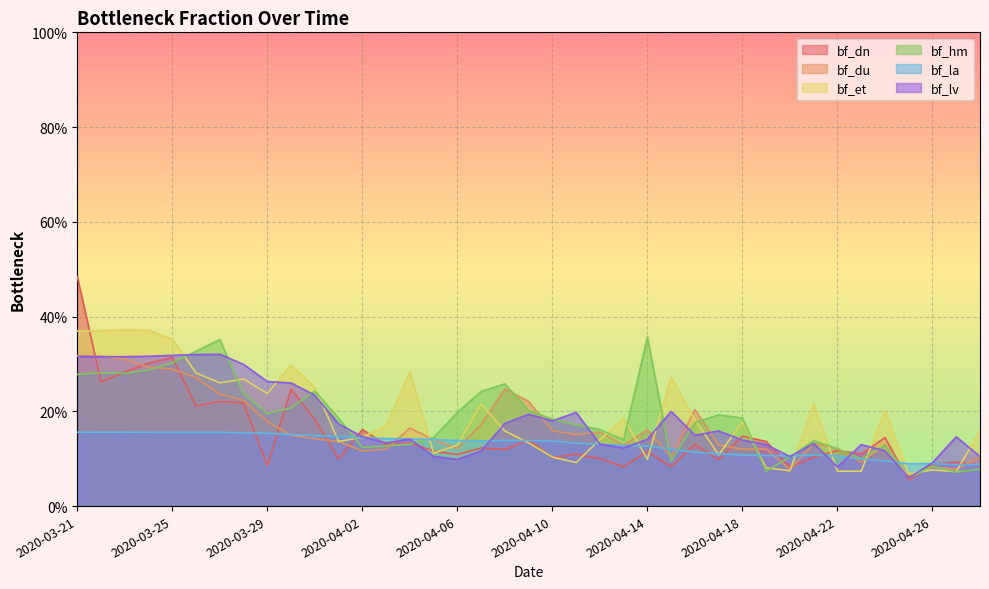

What is the average value of the bf_et series?

0.2